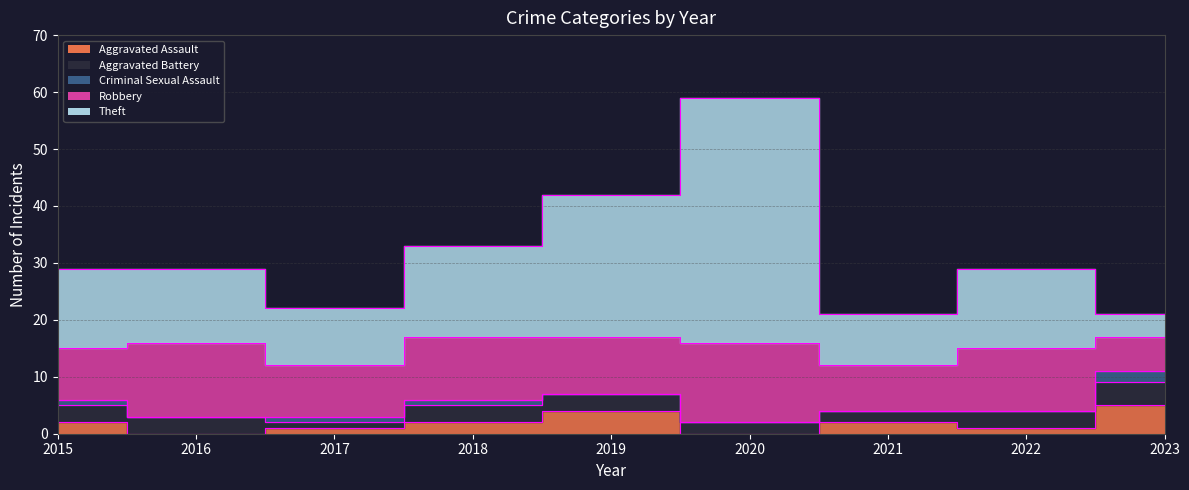

Count the Aggravated Battery values in the range 2 to 3.

7